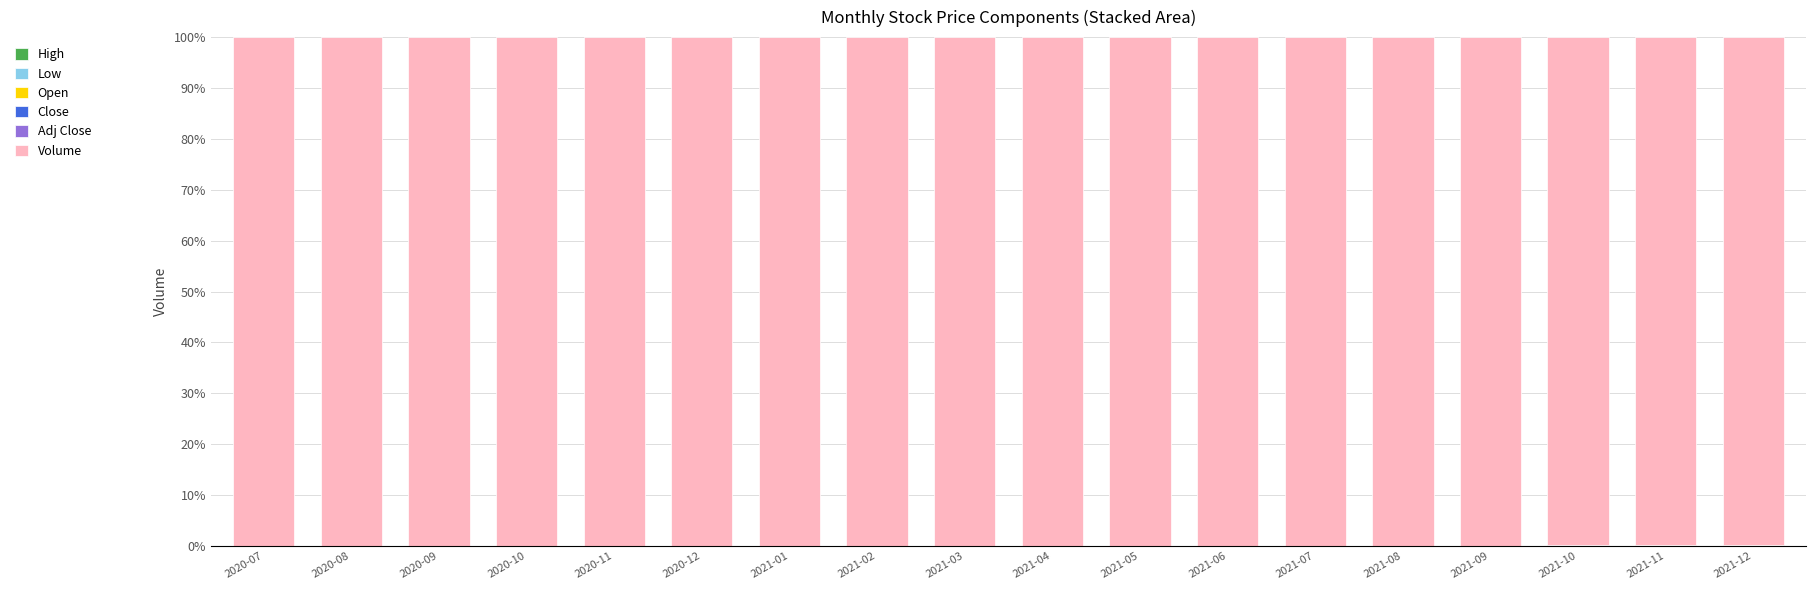

What is the sum of all High values?

0.2